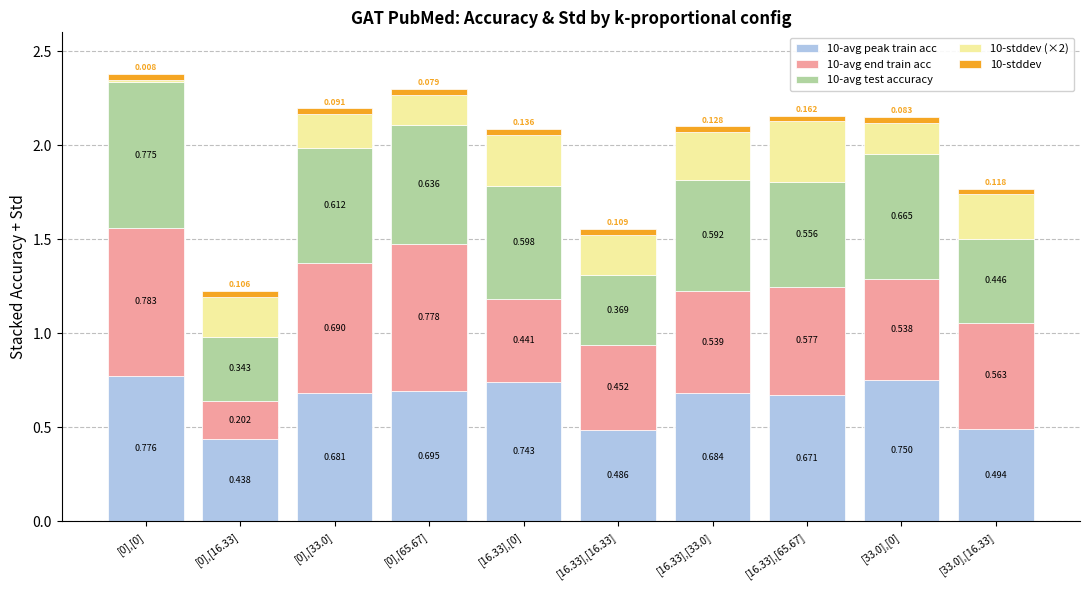

True or false: 10-avg end train acc has a value of 0.5 at [16.33],[33.0].

True